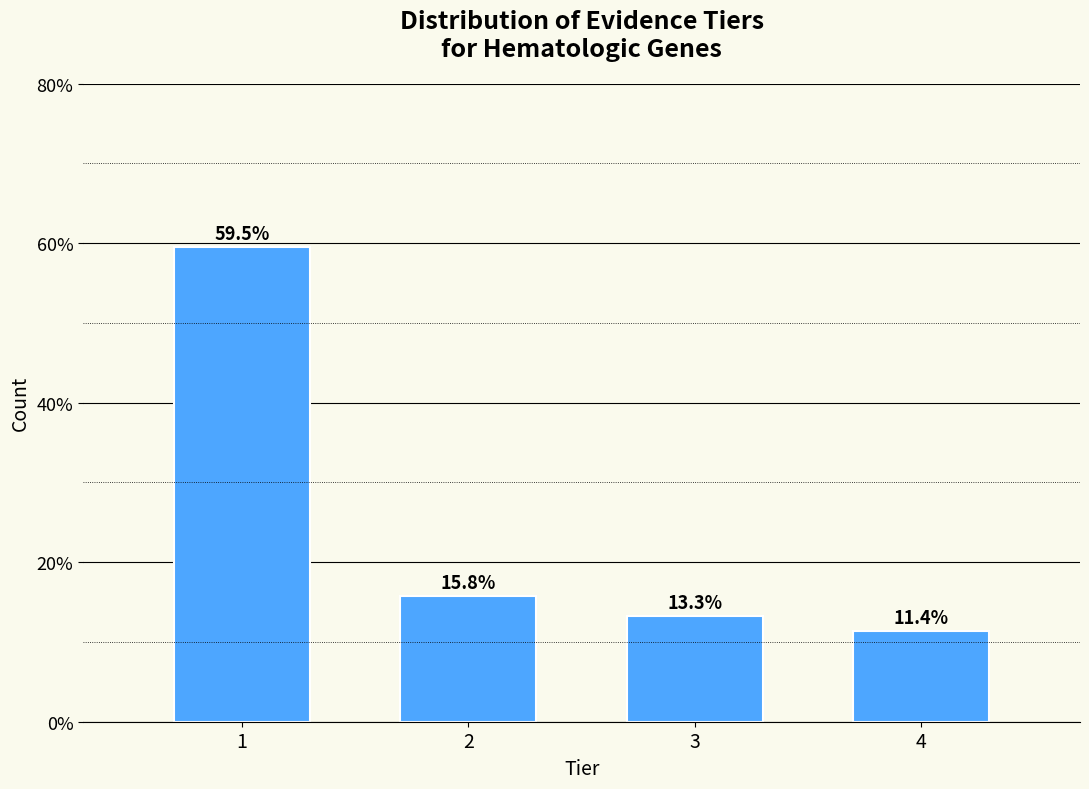

Reading left to right, what are all the values shown in this chart?

1=59.5	2=15.8	3=13.3	4=11.4